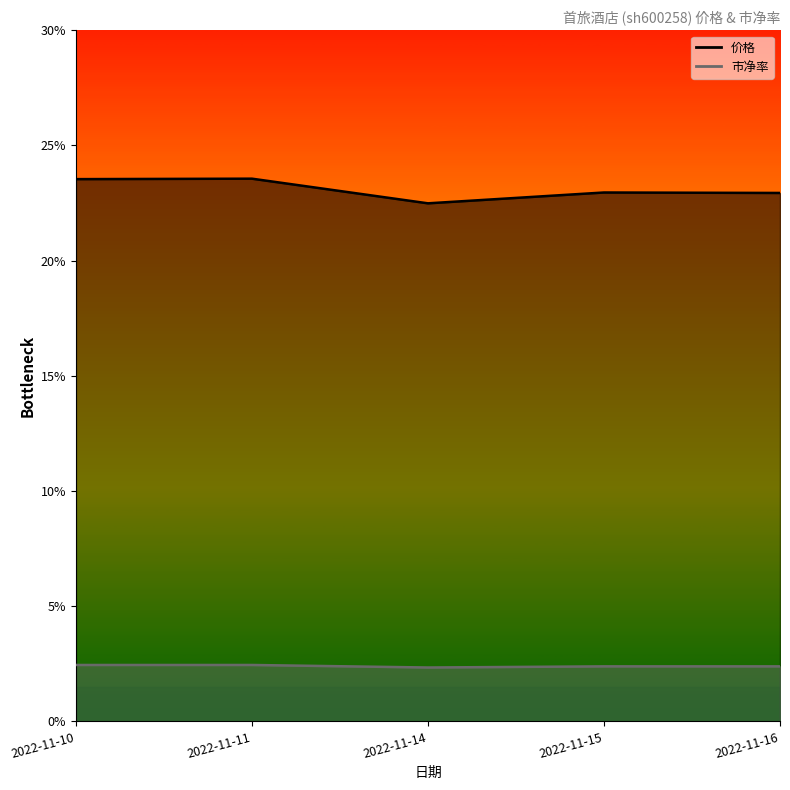

What is the difference between the second highest and minimum values in the 价格 series?

1.1